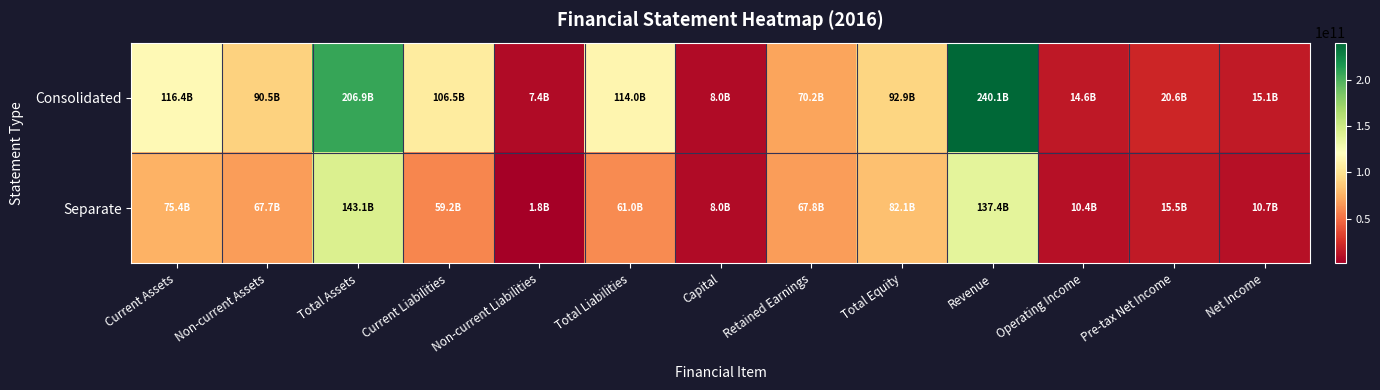

How many series are shown in this chart?

2